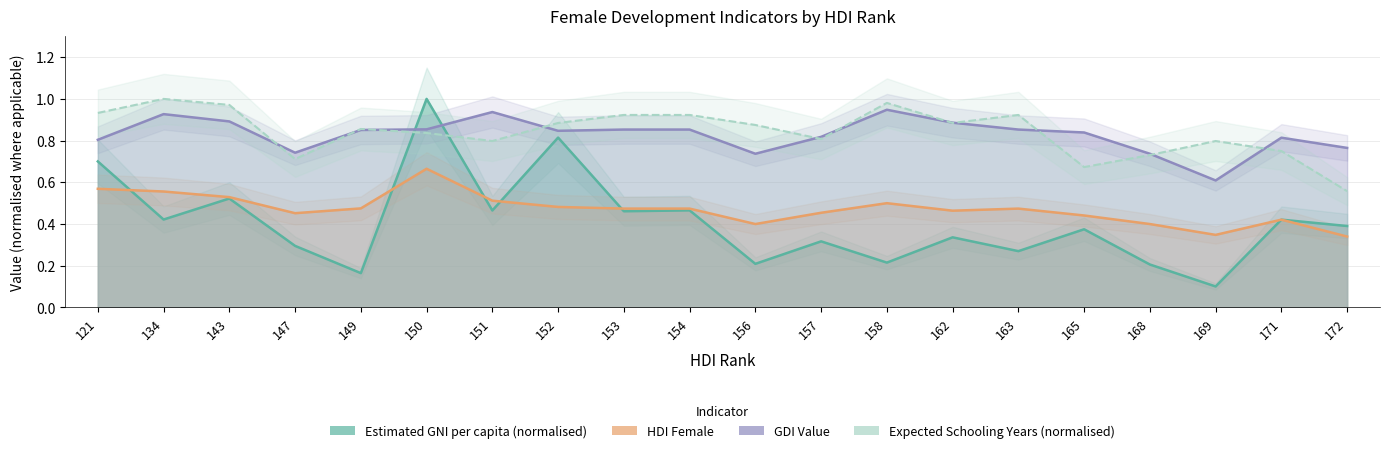

Which category has the highest value in the Expected Schooling Years (normalised) series?

134